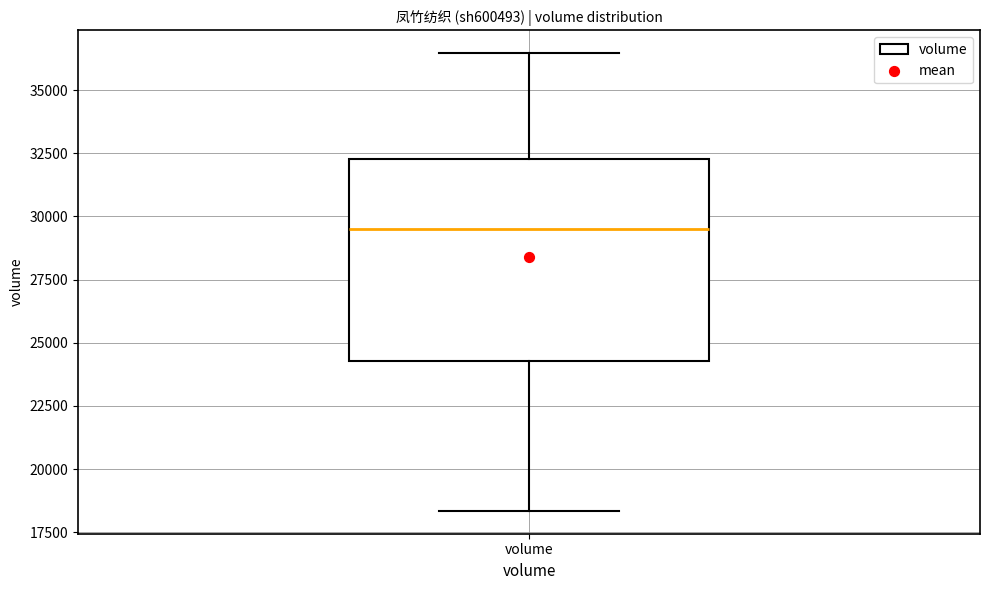

Where does the upper whisker of the box for volume end on the y-axis? The values are not printed on the chart, so give them approximately, as read against the axis.

36500